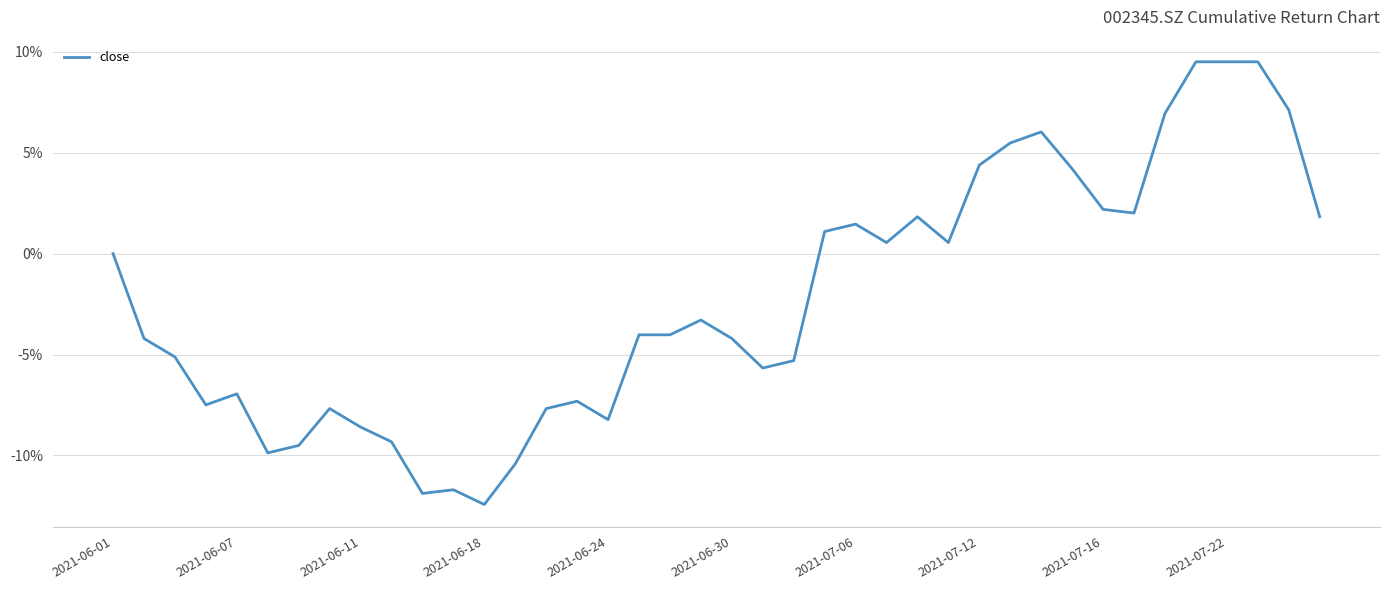

List the labels in order of value, largest first.

35, 36, 37, 38, 34, 30, 29, 28, 31, 32, 33, 26, 39, 24, 23, 25, 27, 2021-06-01, 19, 17, 18, 2021-06-07, 20, 2021-06-11, 22, 21, 2021-06-24, 15, 2021-06-18, 2021-07-12, 14, 16, 2021-07-16, 2021-07-22, 2021-07-06, 2021-06-30, 13, 11, 10, 12